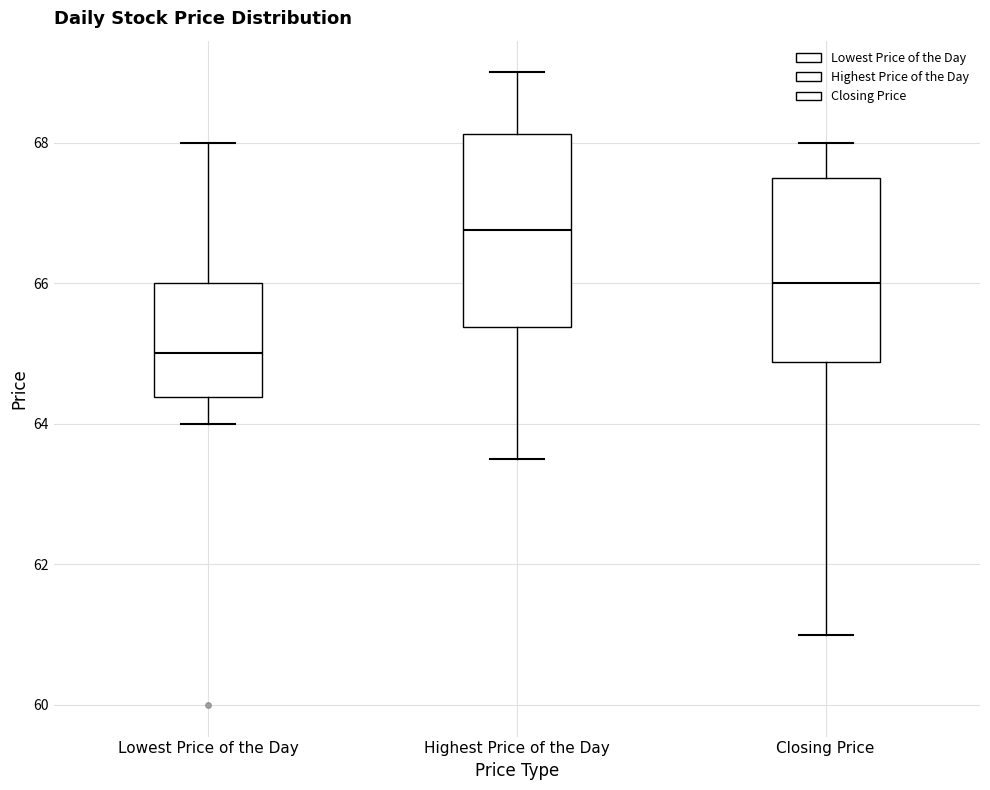

Reading left to right, read every box against the y-axis: the position of its median line, the range the box covers, and the ends of its whiskers. The values are not printed on the chart, so give them approximately, as read against the axis.

Lowest Price of the Day: median 65.0, box 64.4 to 66.0, whiskers 64.0 to 68.0
Highest Price of the Day: median 66.8, box 65.4 to 68.2, whiskers 63.6 to 69.0
Closing Price: median 66.0, box 64.8 to 67.6, whiskers 61.0 to 68.0